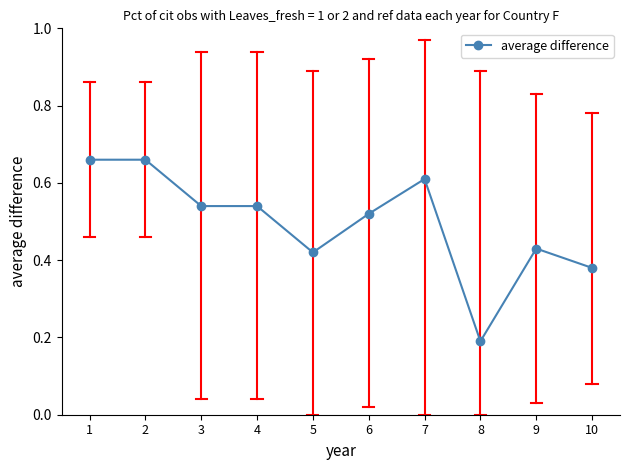

Which category has the lowest value across all series?

8